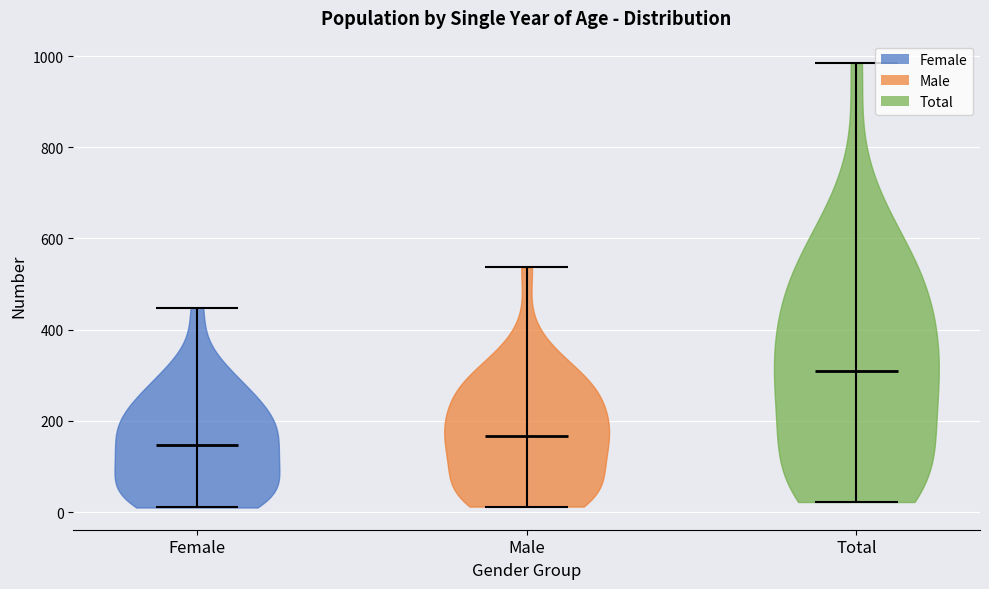

Which violin has the highest median line?

Total